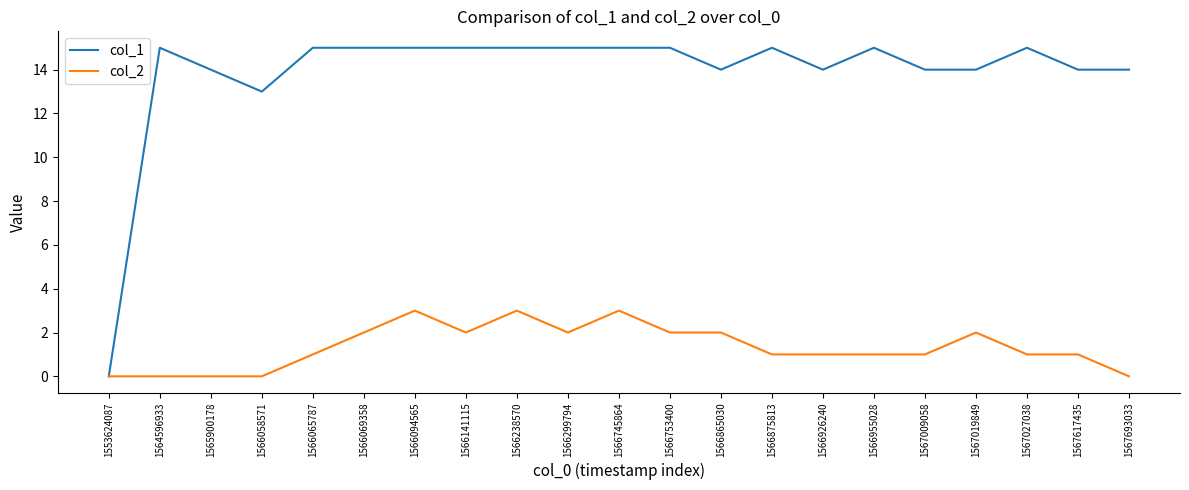

What is the greatest value displayed?

15